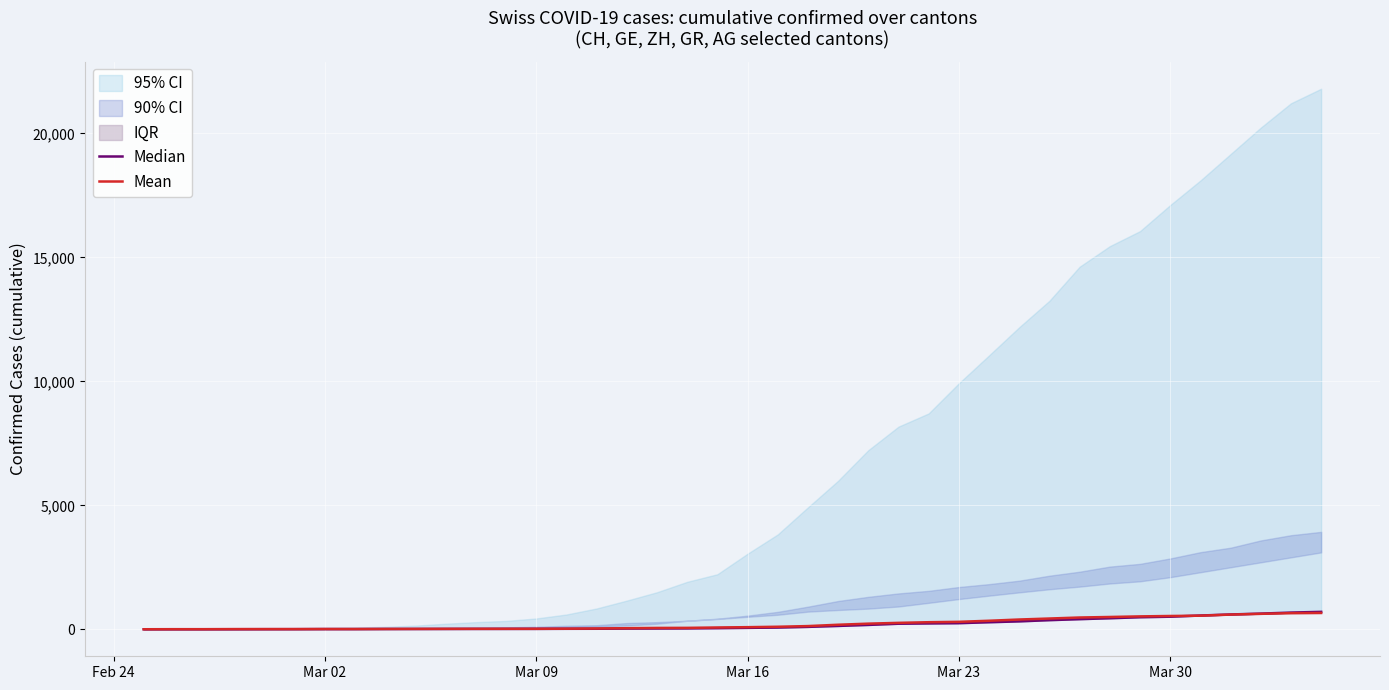

Reading left to right, transcribe all the data shown in this chart.

Median: 0	1	1	1	3	4	7	7	10	11	12	14	14	15	18	20	27	30	33	43	56	69	96	134	175	223	235	245	283	318	367	407	444	485	506	554	596	631	673	702
Mean: 0	2	2	6	6	6	9	9	12	14	16	17	18	18	22	31	43	53	56	71	84	101	128	182	226	258	284	300	343	393	433	474	495	519	535	547	592	622	649	657